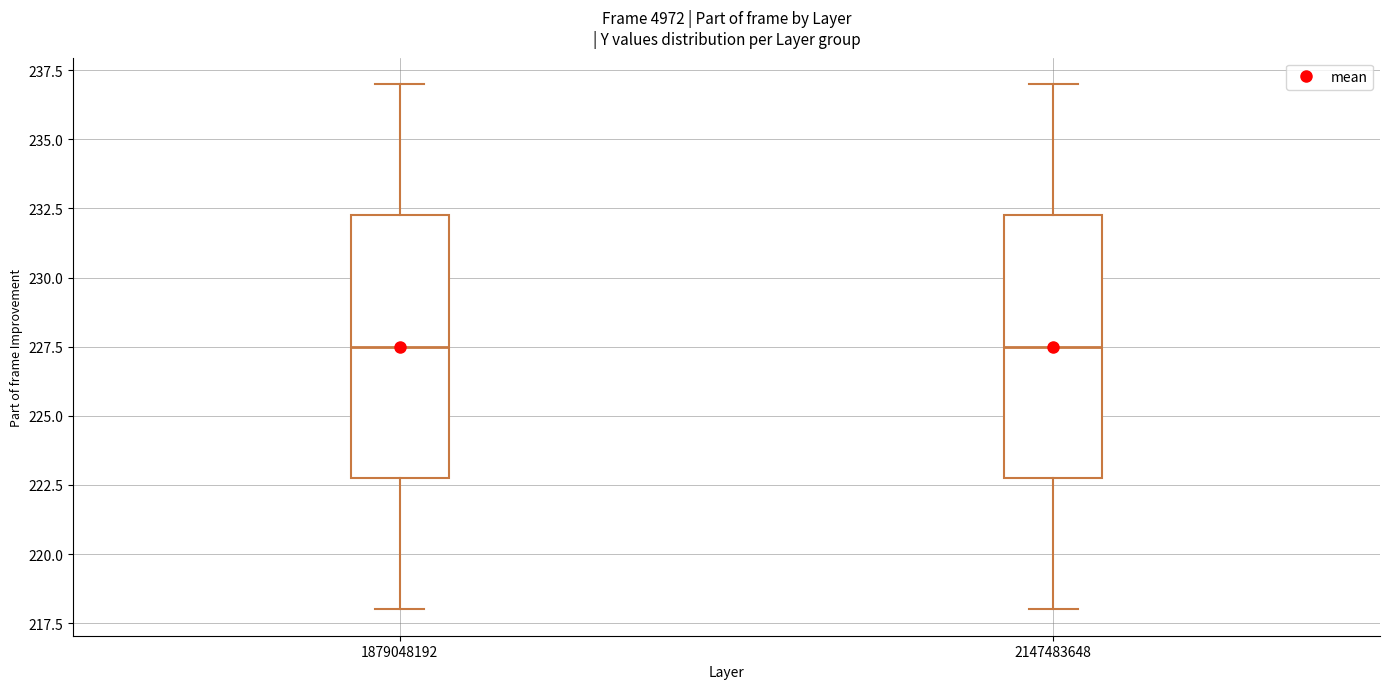

Where is the lower edge of the box at x = 2147483648 on the y-axis? The values are not printed on the chart, so give them approximately, as read against the axis.

223.0